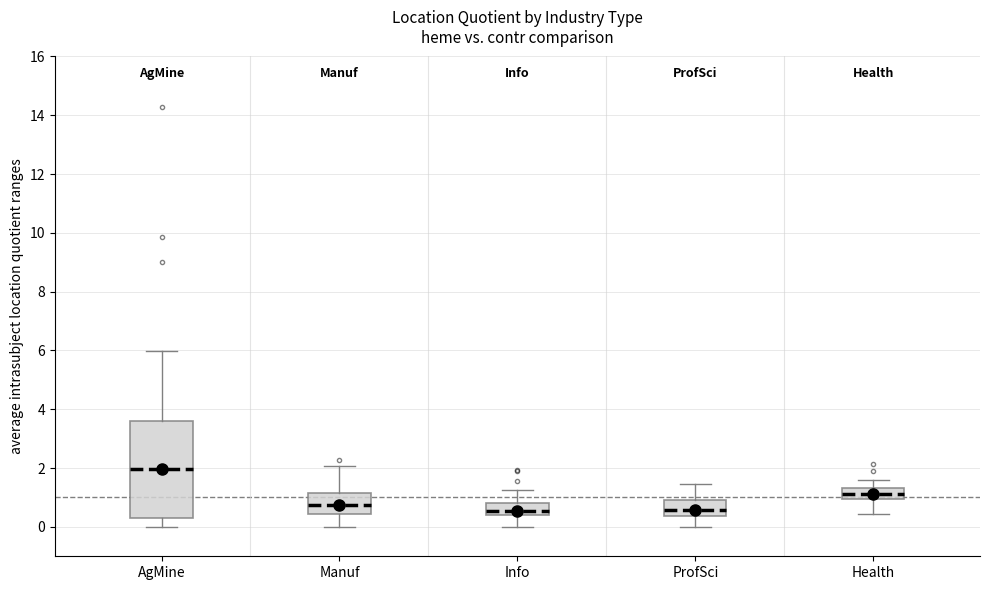

Which box has the highest median line?

AgMine